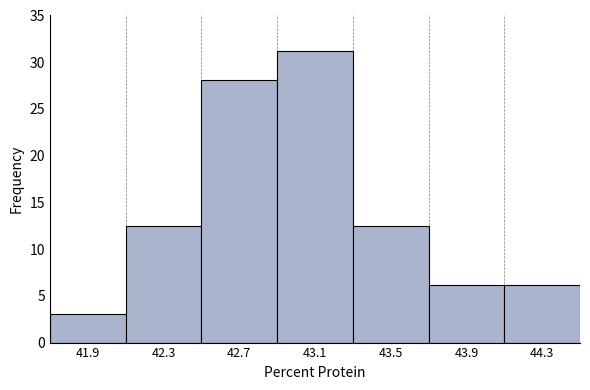

Over which range of the x-axis is the bar tallest?

42.9 to 43.3